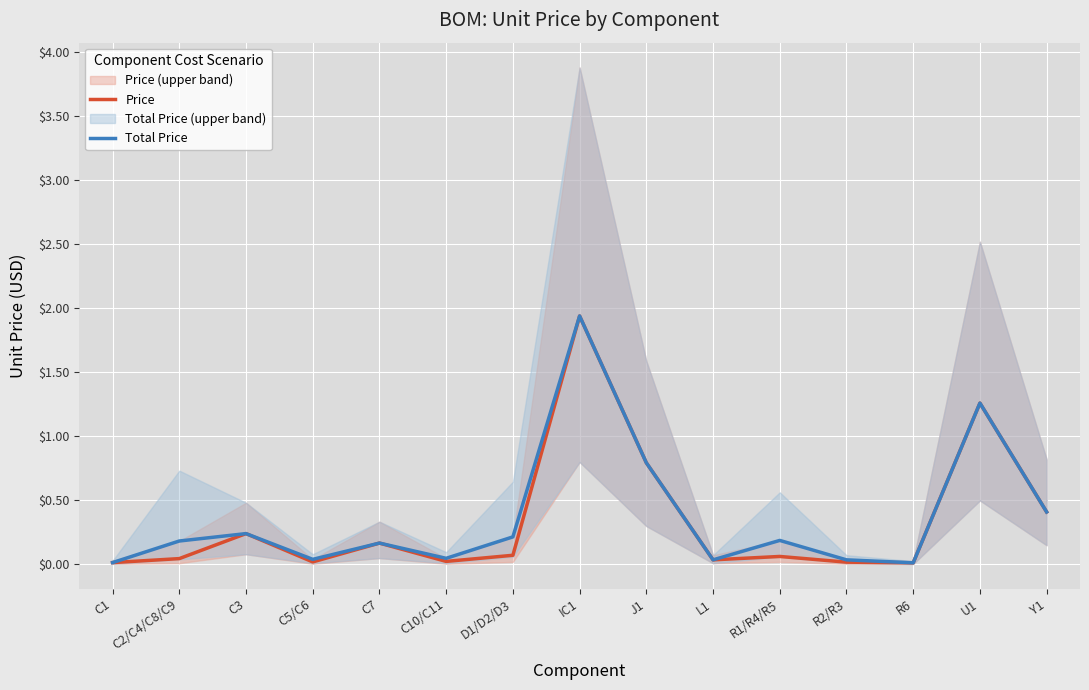

Where is Price nearest to the value 0?

R6